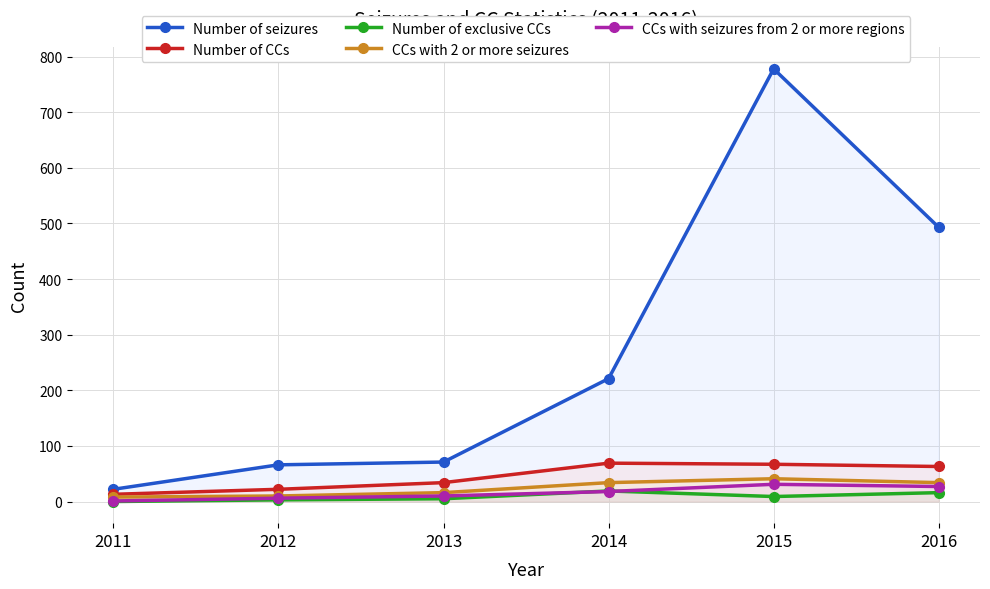

Does the chart have visible grid lines?

Yes